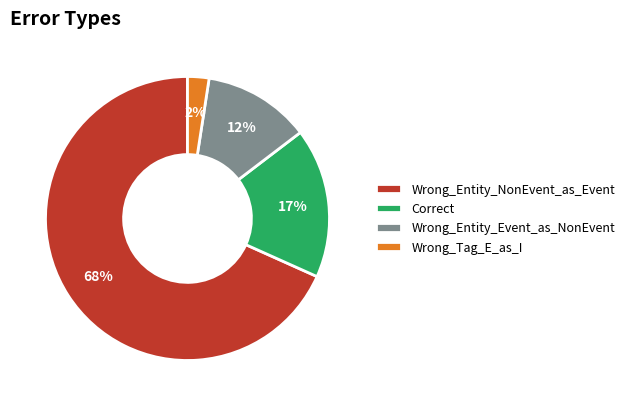

Count the number of slices in the pie.

4